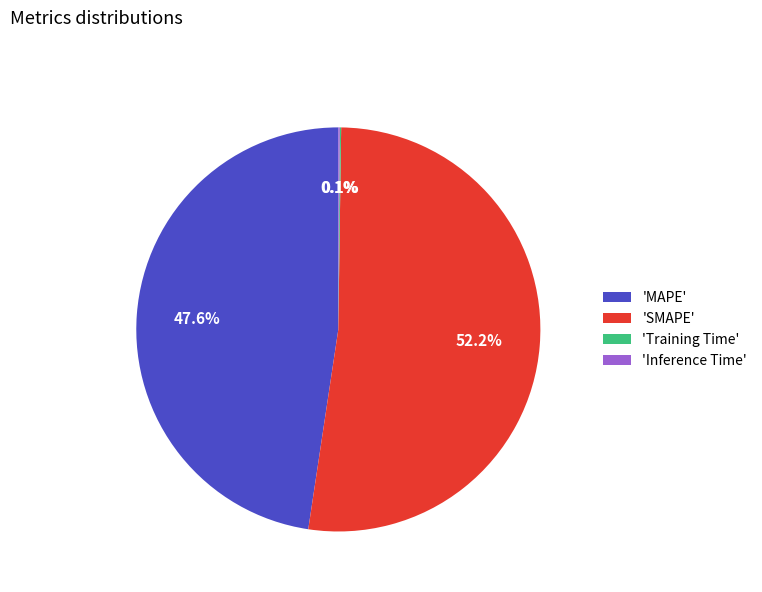

What is the majority slice?

'SMAPE'